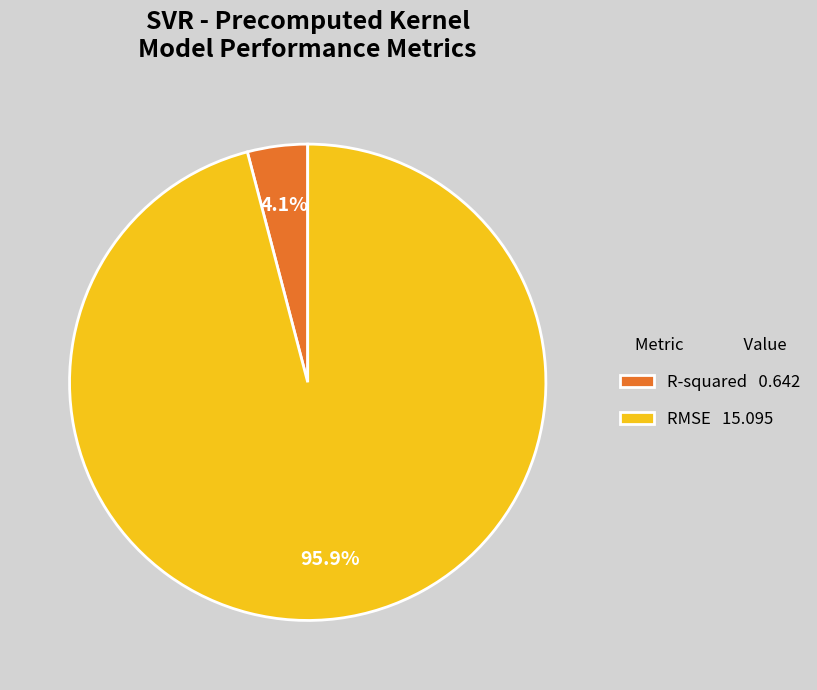

To the nearest percent, what percentage of the pie is RMSE?

96%